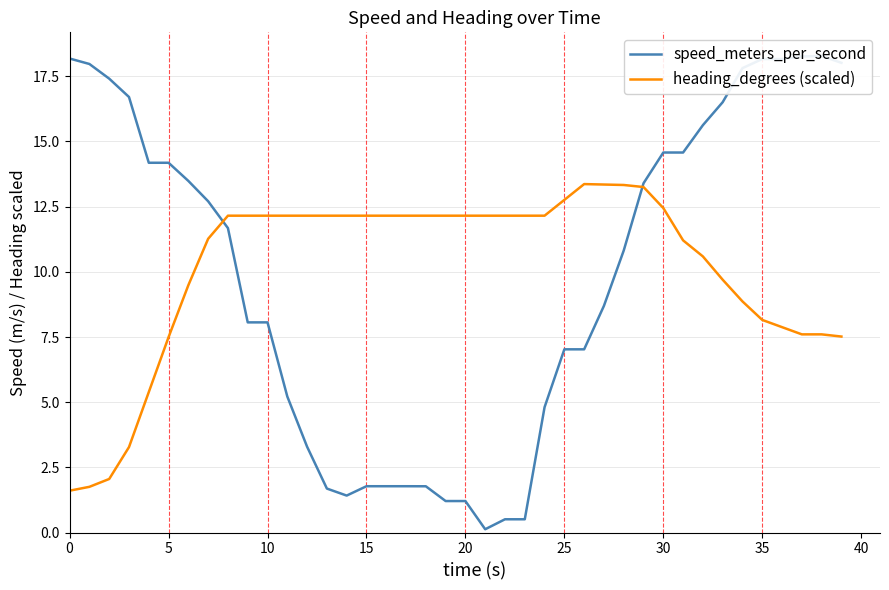

What is the maximum value shown in the chart?

18.3